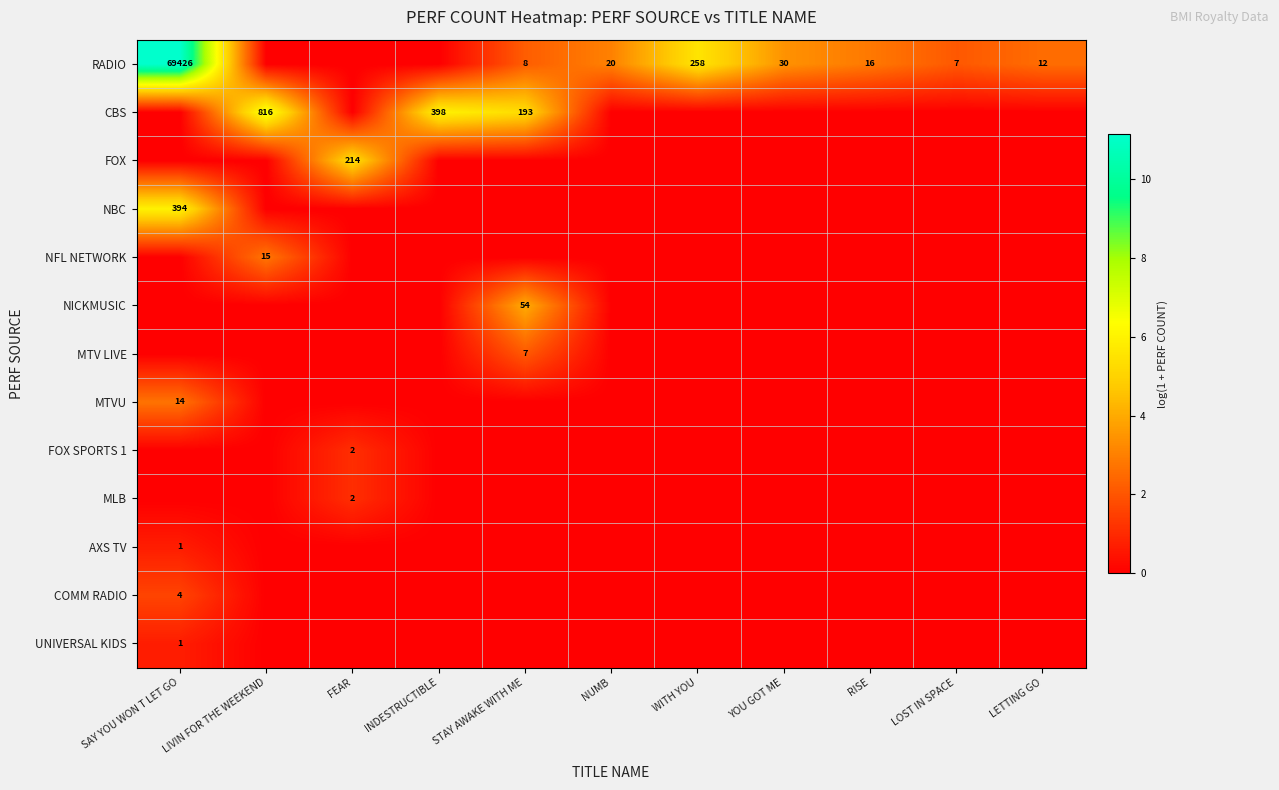

The CBS series shows 134 at STAY AWAKE WITH ME. True or false?

False